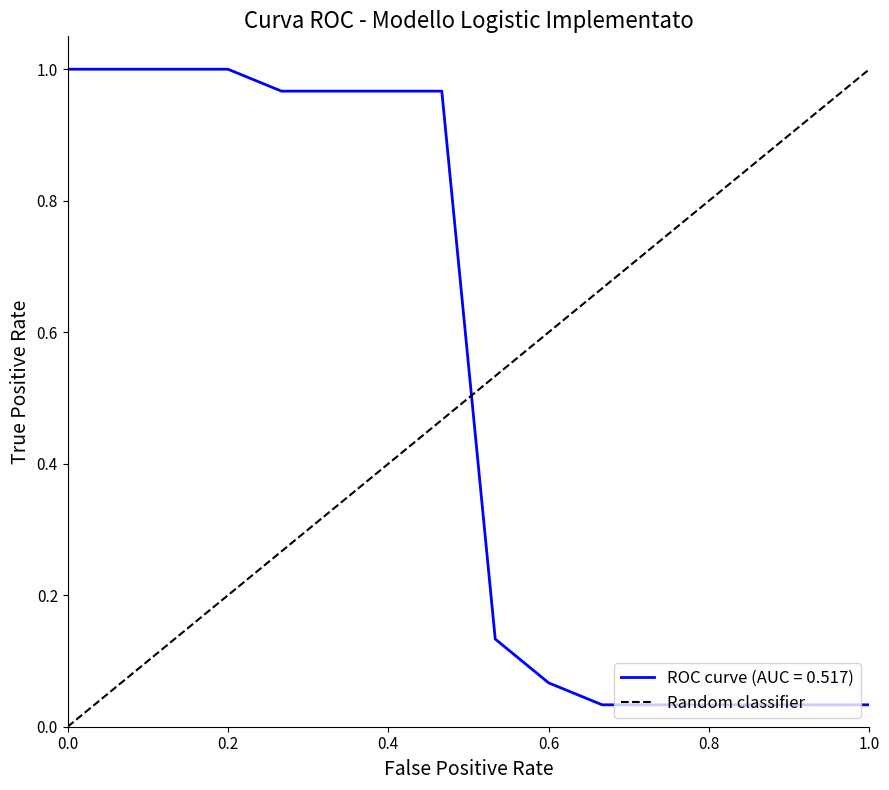

Does the chart display data point markers on the line(s)?

No